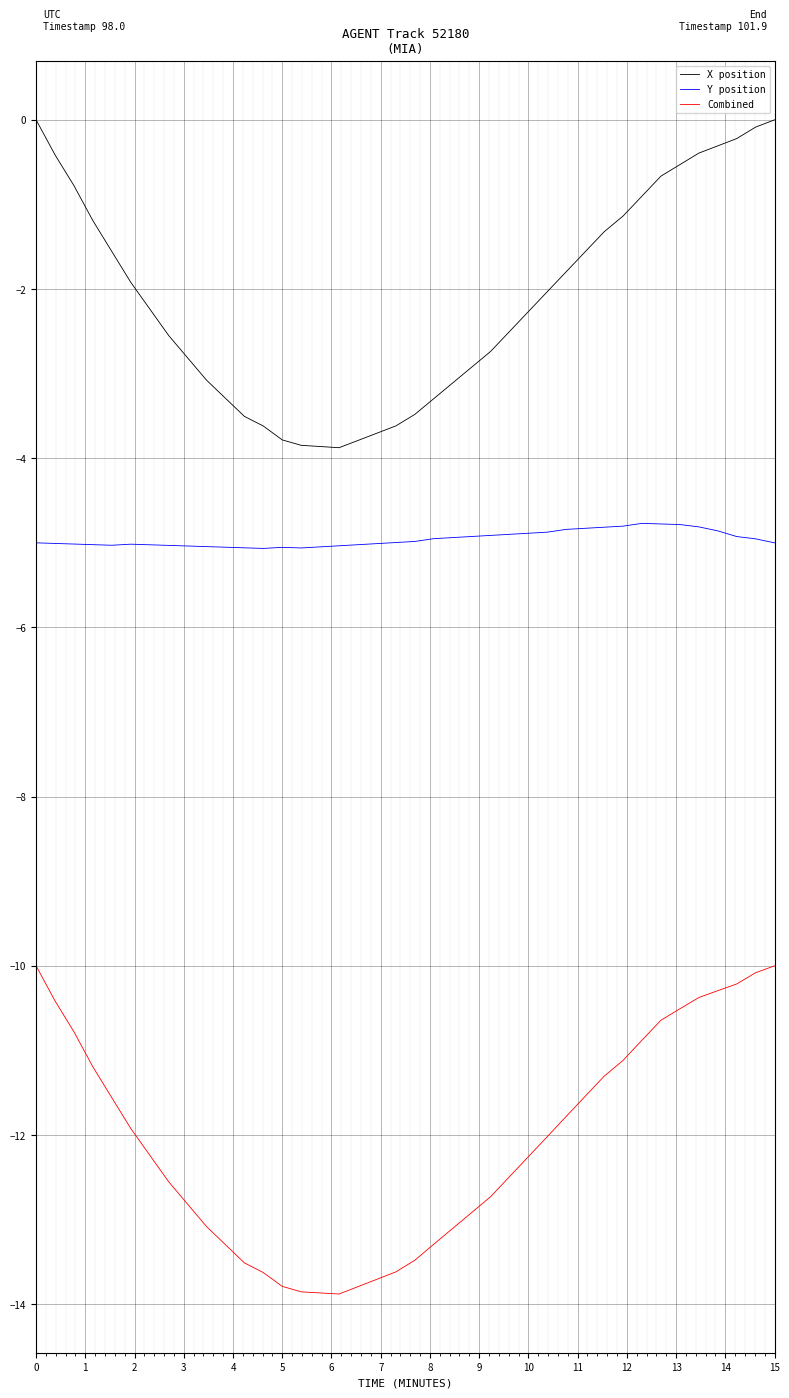

How many series are shown in this chart?

3